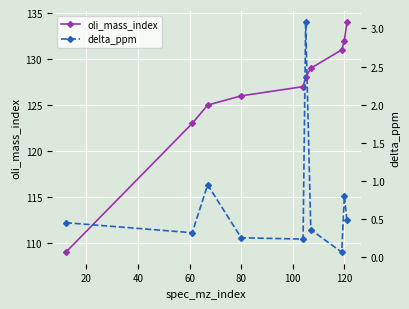

What is the maximum value for oli_mass_index?

134